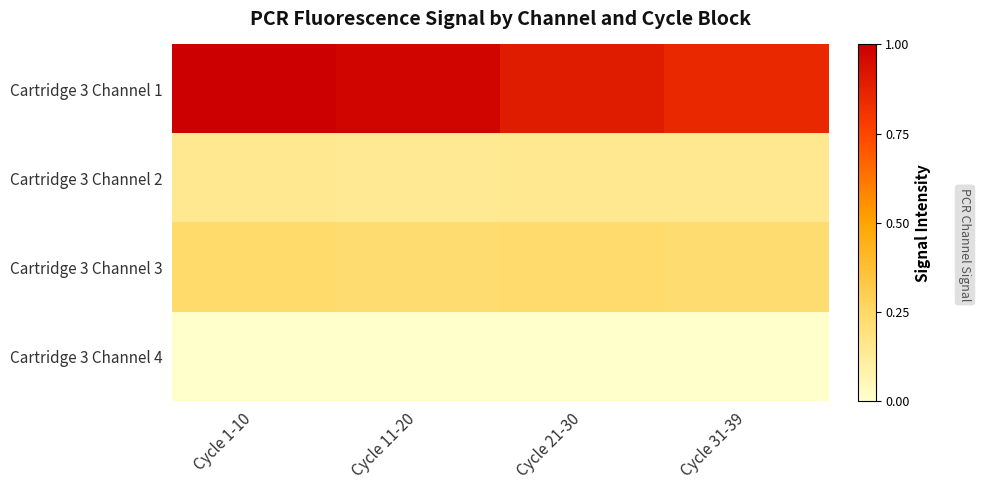

Reading left to right, transcribe all the data shown in this chart.

Cartridge 3 Channel 1: Cycle 1-10=1.0	Cycle 11-20=1.0	Cycle 21-30=0.9	Cycle 31-39=0.9
Cartridge 3 Channel 2: Cycle 1-10=0.1	Cycle 11-20=0.1	Cycle 21-30=0.1	Cycle 31-39=0.1
Cartridge 3 Channel 3: Cycle 1-10=0.2	Cycle 11-20=0.2	Cycle 21-30=0.2	Cycle 31-39=0.2
Cartridge 3 Channel 4: Cycle 1-10=0.0	Cycle 11-20=0.0	Cycle 21-30=0.0	Cycle 31-39=0.0